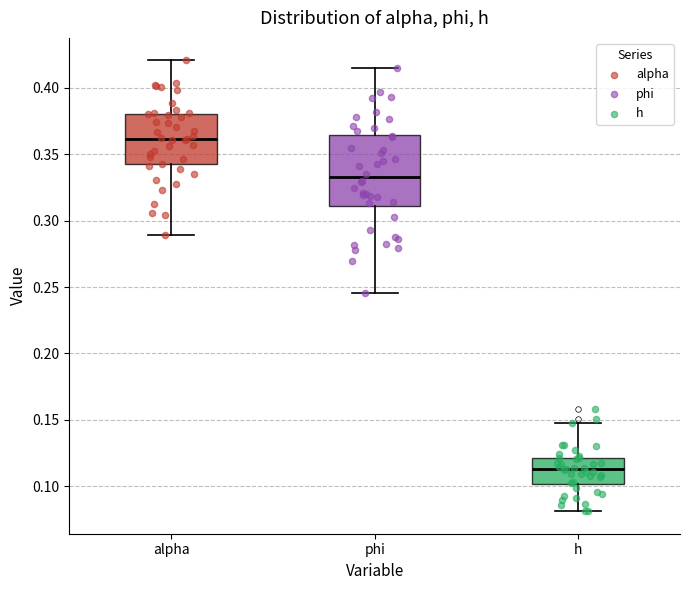

Where is the lower edge of the box for phi on the y-axis? The values are not printed on the chart, so give them approximately, as read against the axis.

0.310